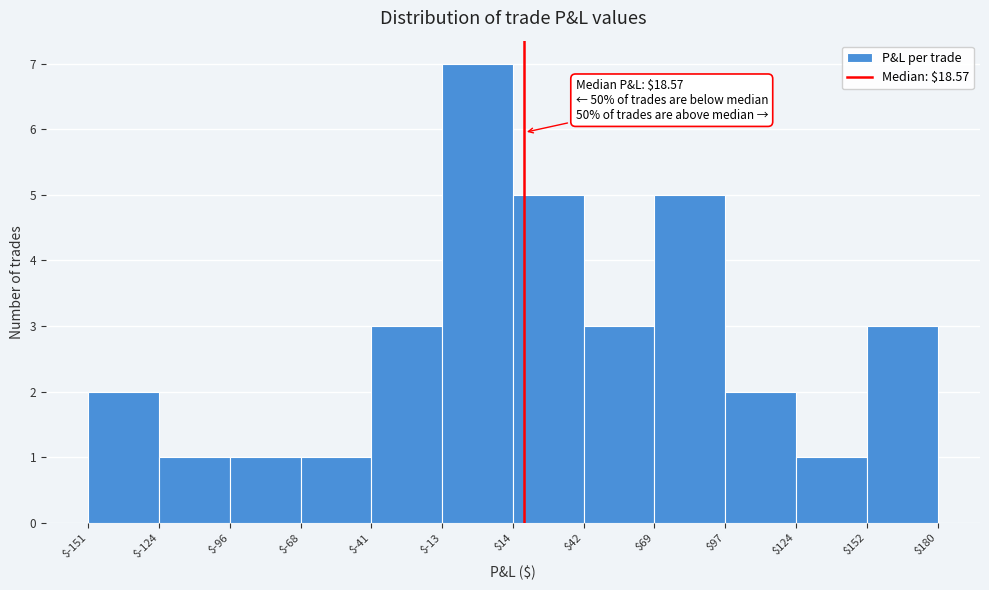

Which range on the x-axis has the tallest bar?

$-13 to $14